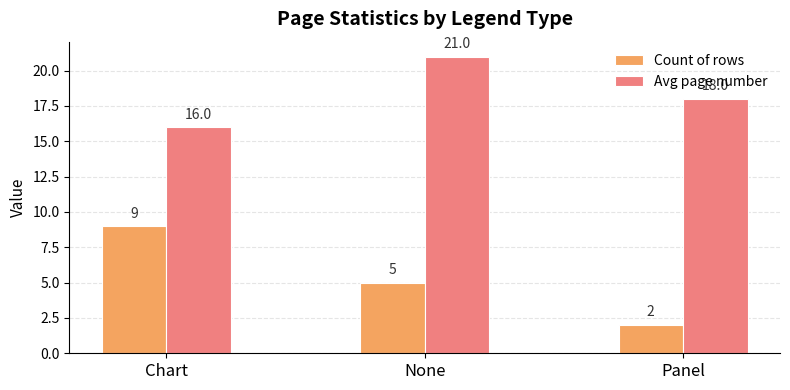

Which series changed the most between Chart and None?

Avg page number